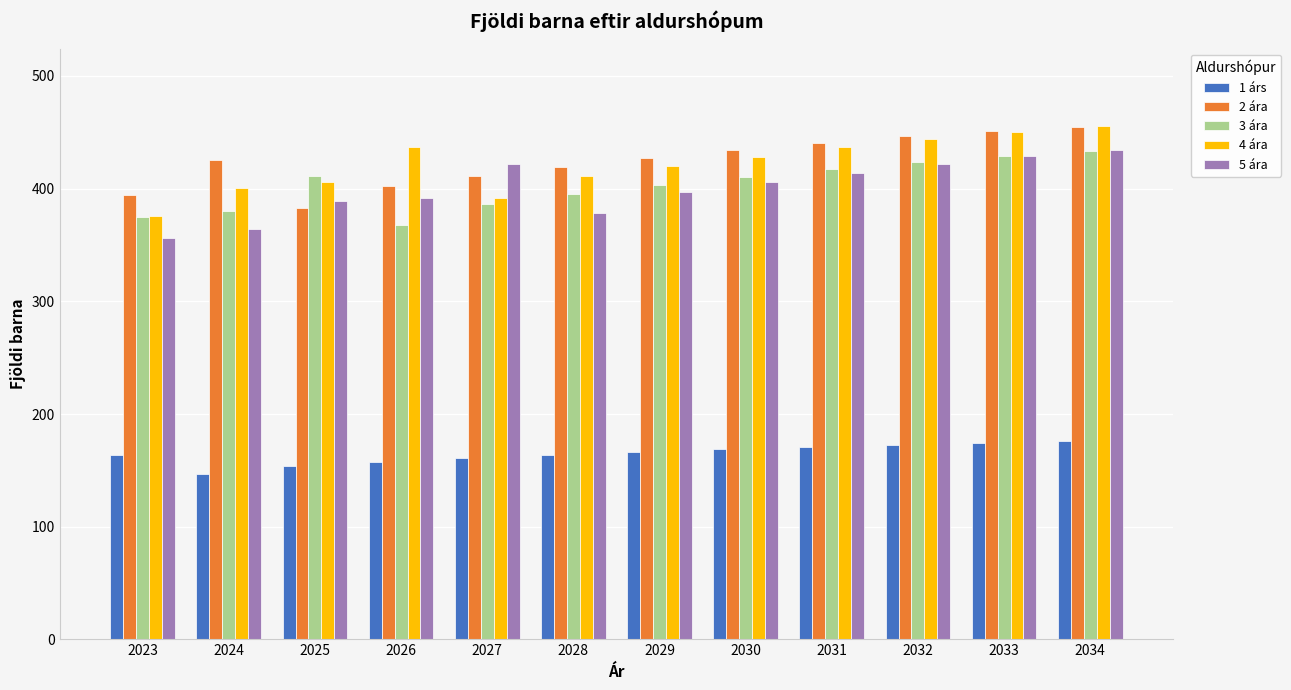

What is the total value across all series at 2032?

1908.2